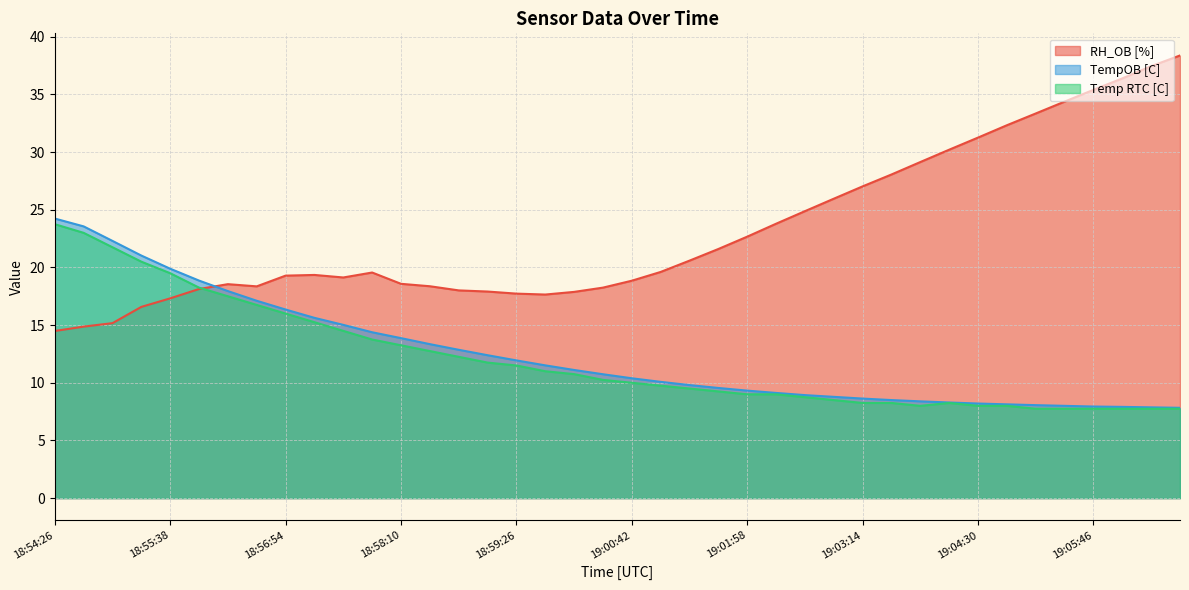

What is the maximum value shown in the chart?

38.4